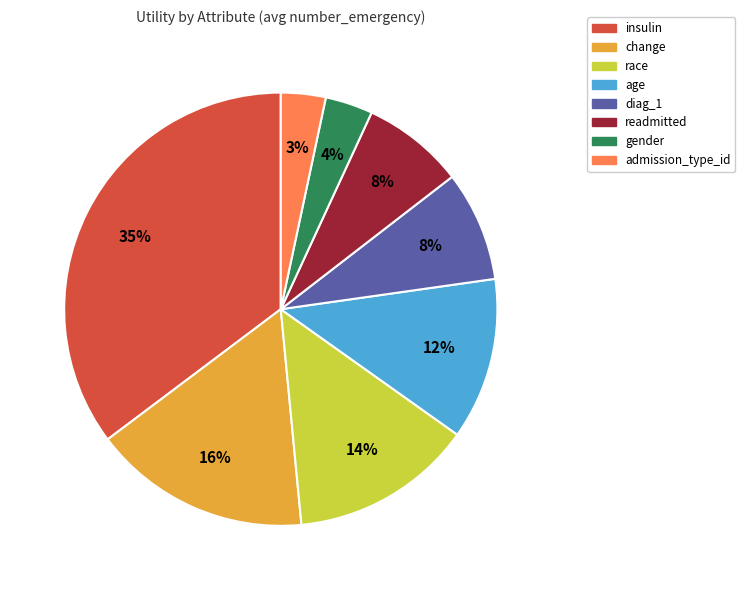

What percentage is the age slice, to the nearest percent?

12%